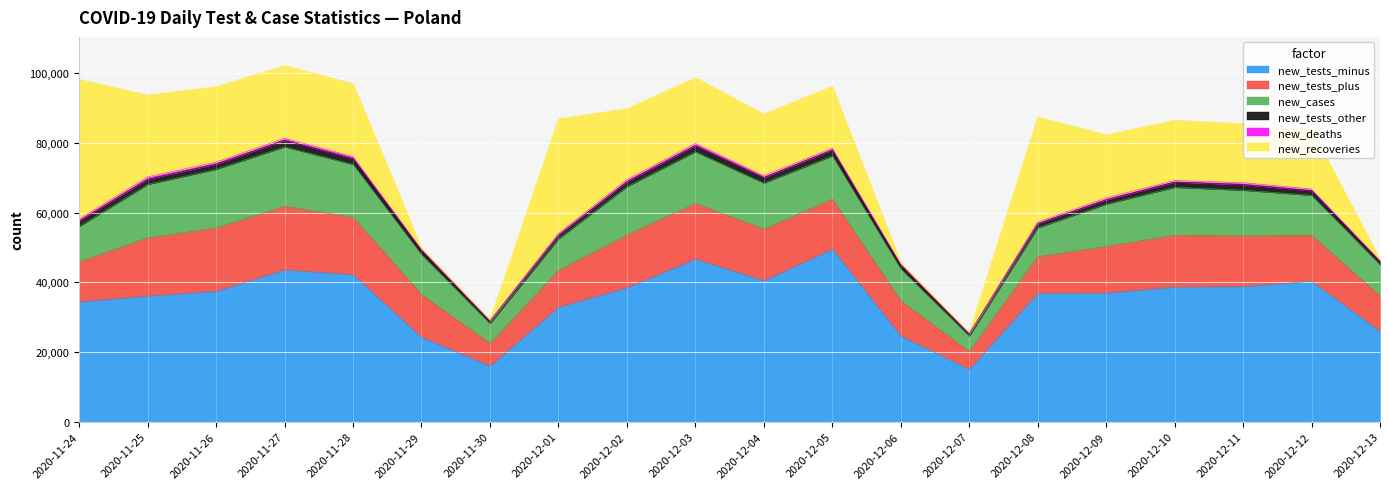

True or false: new_cases has a value of 11498 at 2020-12-12.

True